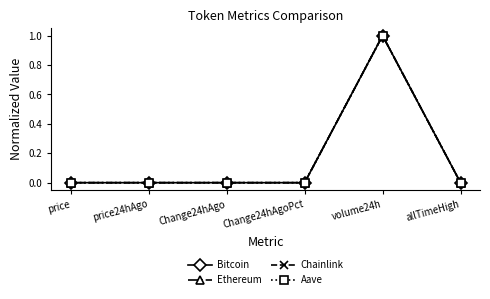

What are all the series names shown in the legend?

Bitcoin, Ethereum, Chainlink, Aave